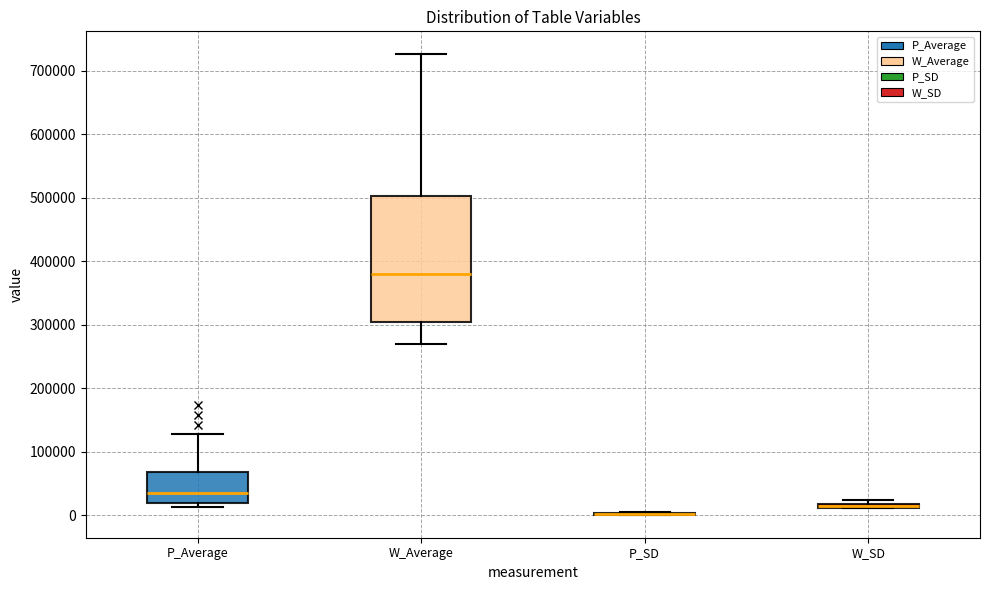

Comparing the boxes themselves (not the whiskers), which one is the tallest?

W_Average